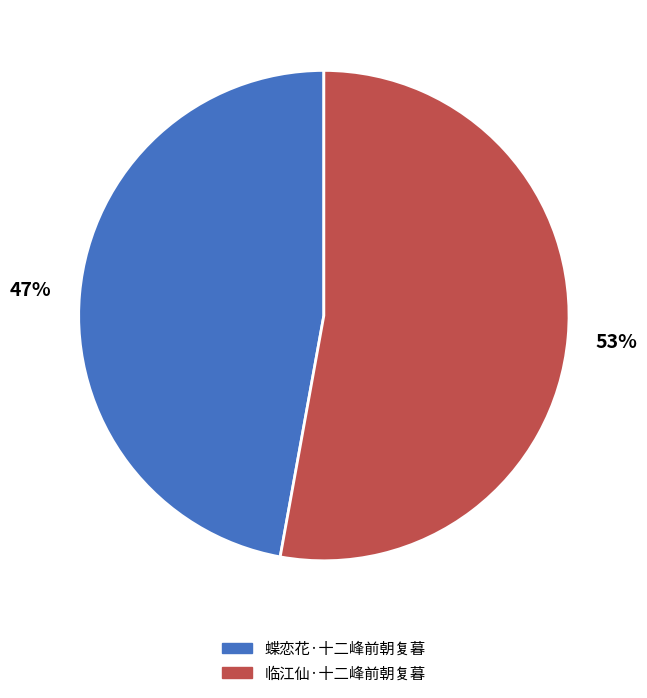

How many segments does this pie chart have?

2